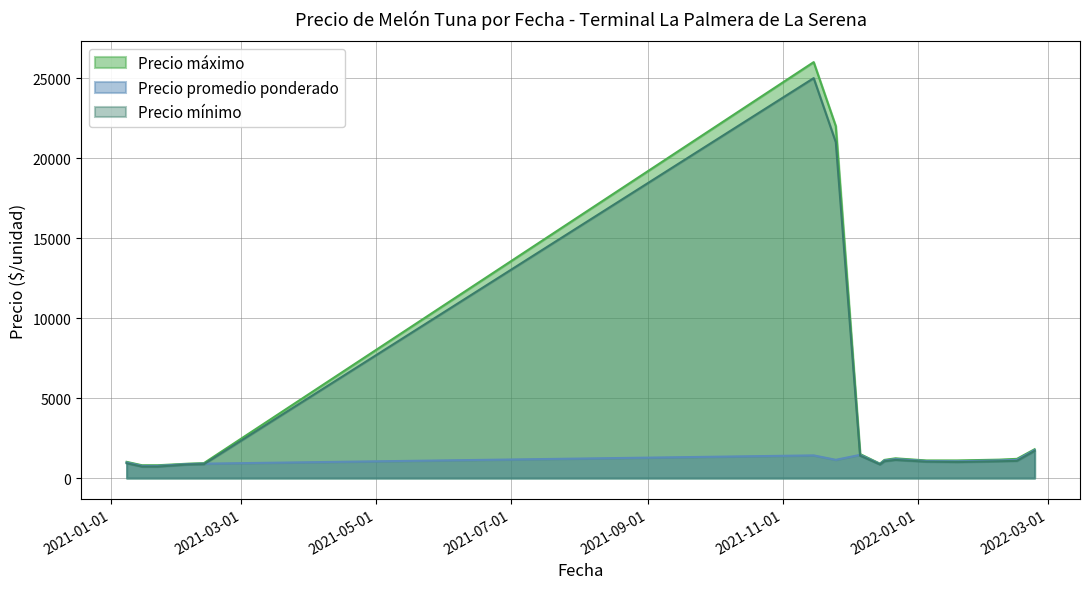

True or false: Precio mínimo has more than 0 points higher than both neighbors.

True